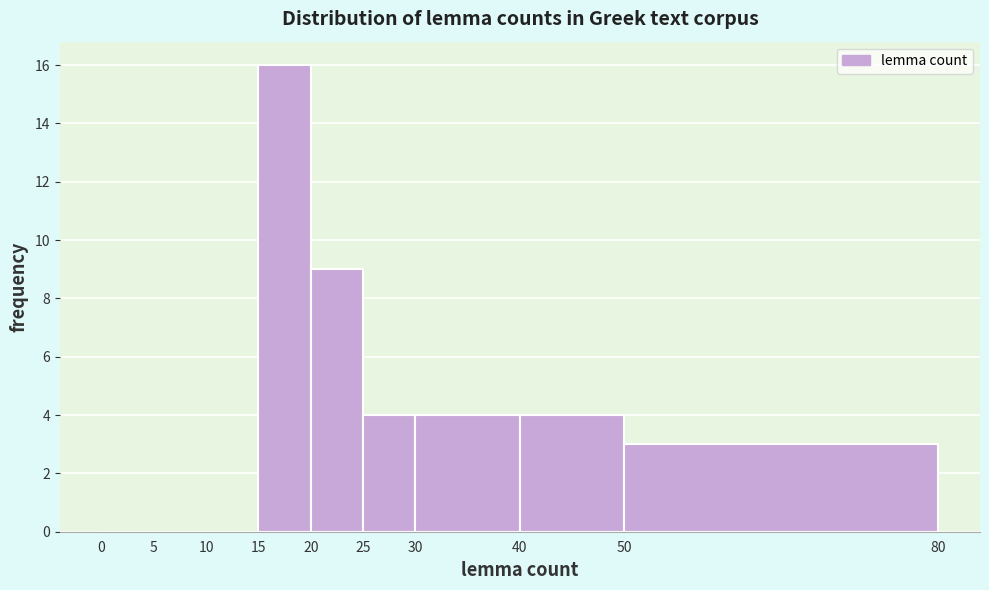

What is the height of the bar covering 25 to 30 on the x-axis? The values are not printed on the chart, so give them approximately, as read against the axis.

4